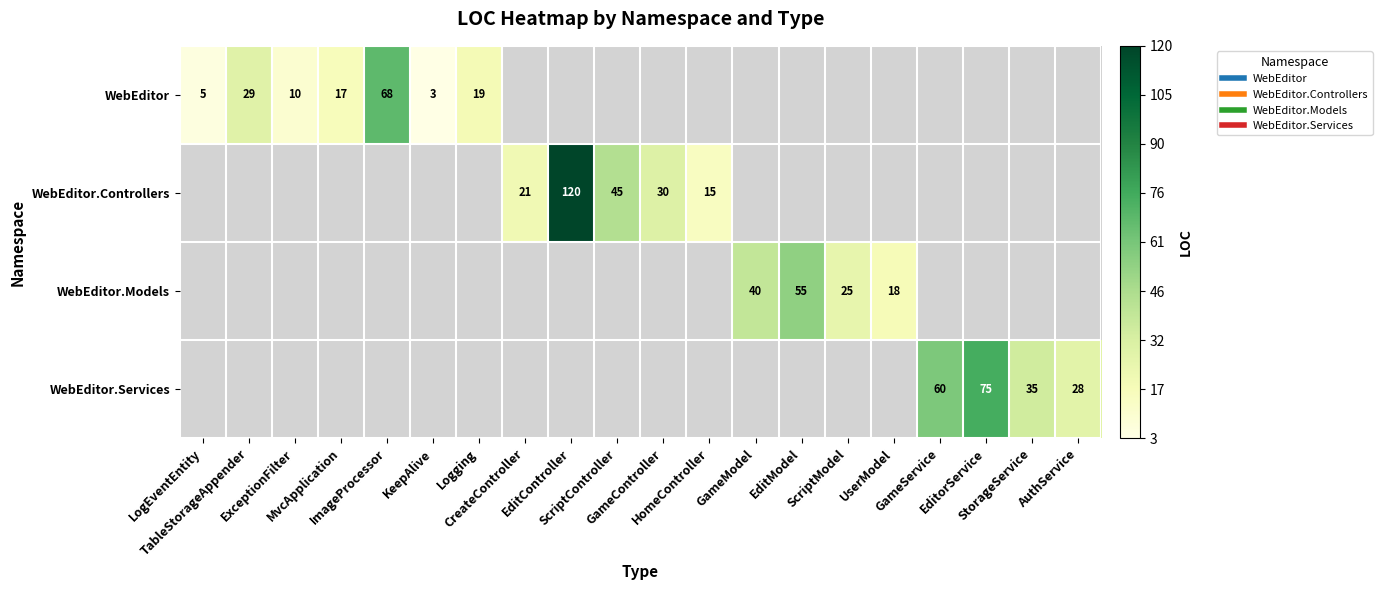

Is the value of WebEditor.Controllers at EditModel greater than the value of WebEditor at CreateController?

No